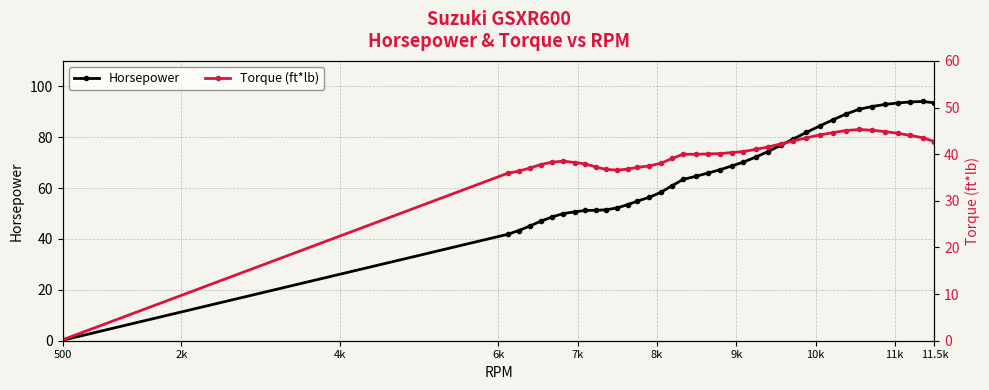

How many data points in Torque (ft*lb) are above 40?

19